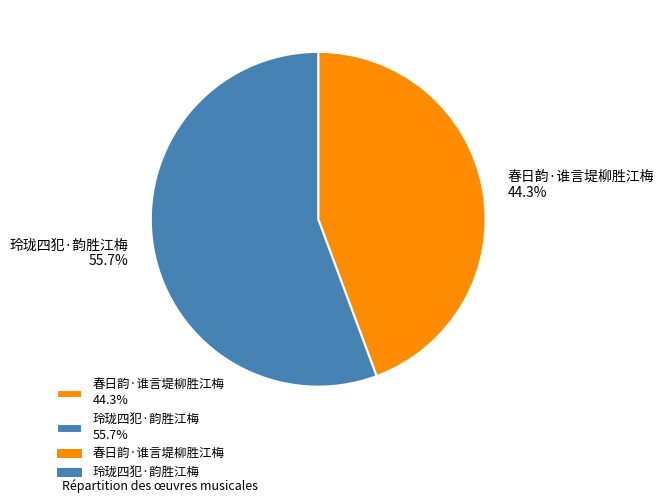

Which slice is the smallest?

春日韵·谁言堤柳胜江梅